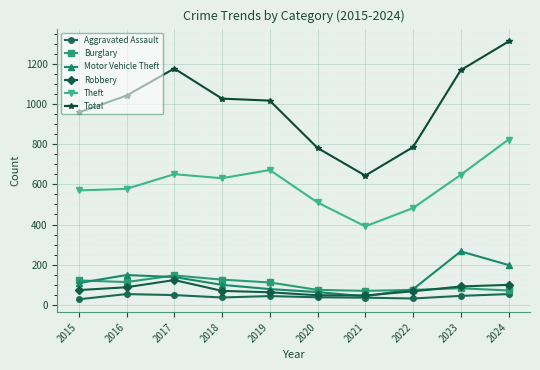

Which series has the largest total across all categories?

Total